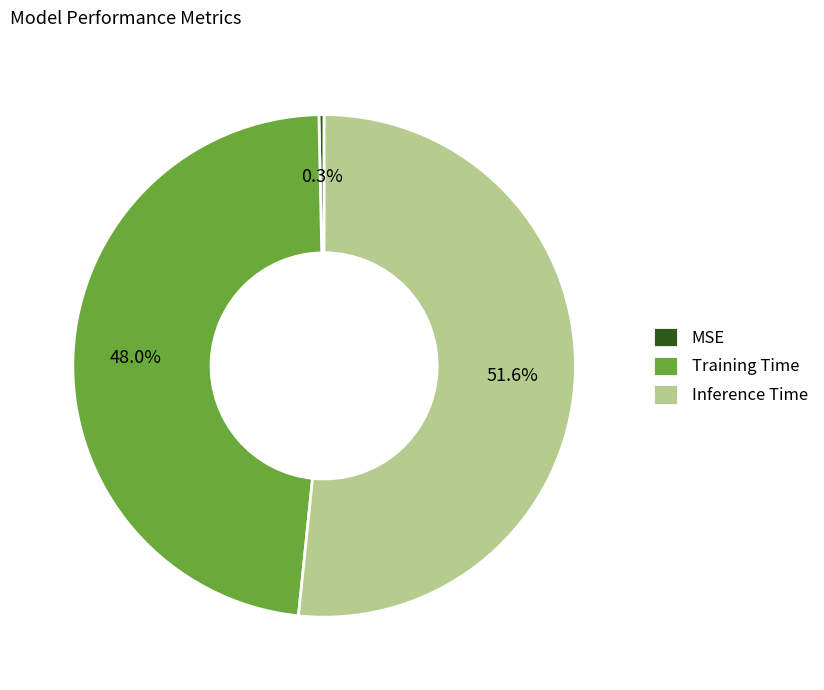

Does any single category account for the majority?

Yes